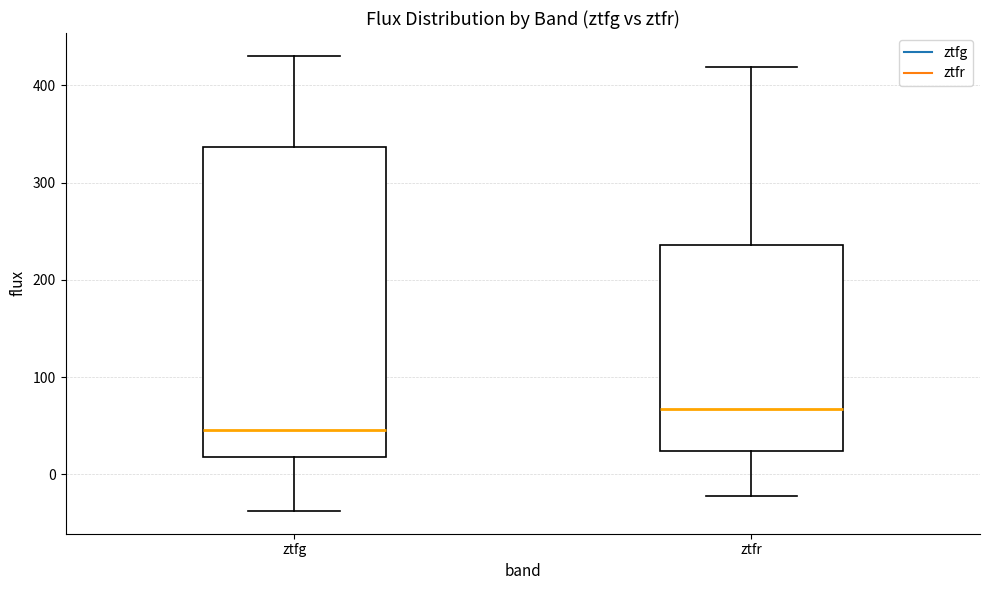

Reading left to right, transcribe this box plot: for each box, give where its median line is, the range the box spans, and where its two whiskers end, as read against the y-axis. The values are not printed on the chart, so give them approximately, as read against the axis.

ztfg: median 50, box 20 to 340, whiskers -40 to 430
ztfr: median 70, box 20 to 240, whiskers -20 to 420